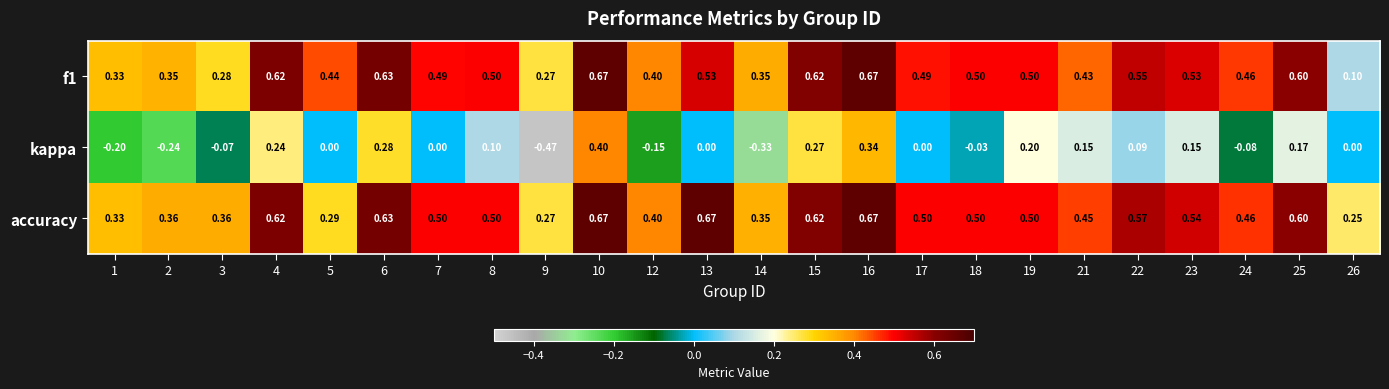

What is the total value across all series at 17?

1.0